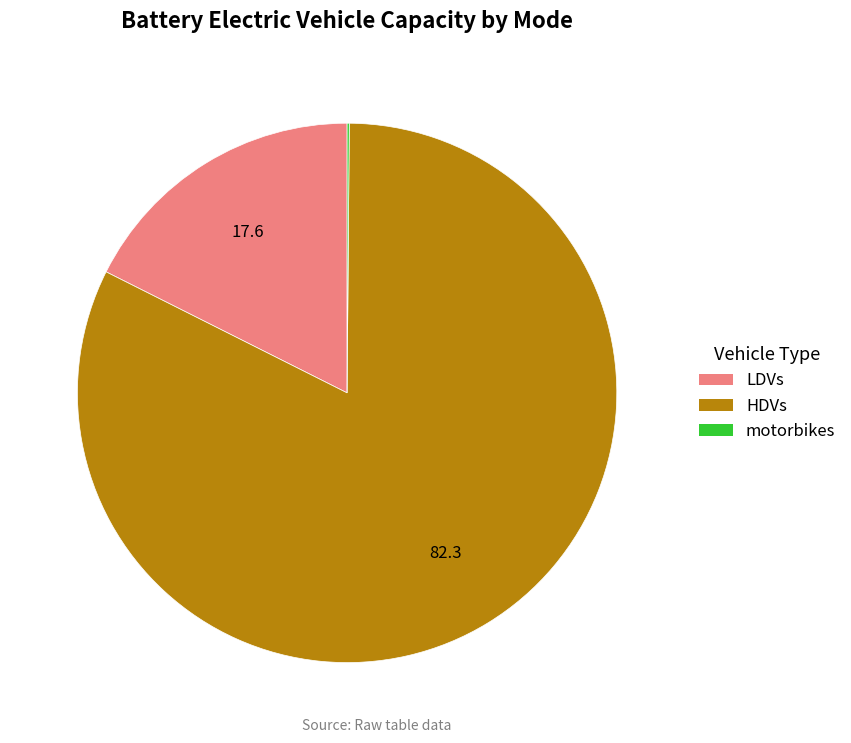

The HDVs slice represents 88% of the pie. True or false?

False